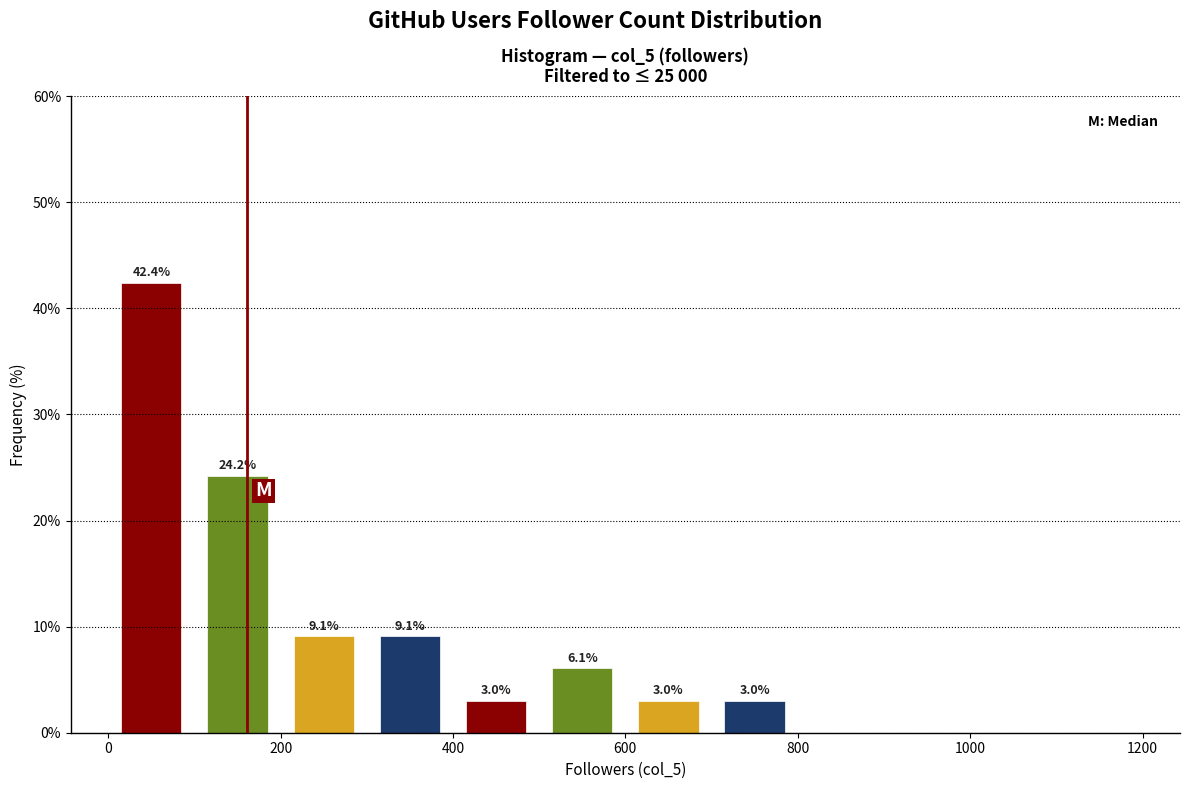

Which range on the x-axis has the tallest bar?

0 to 100